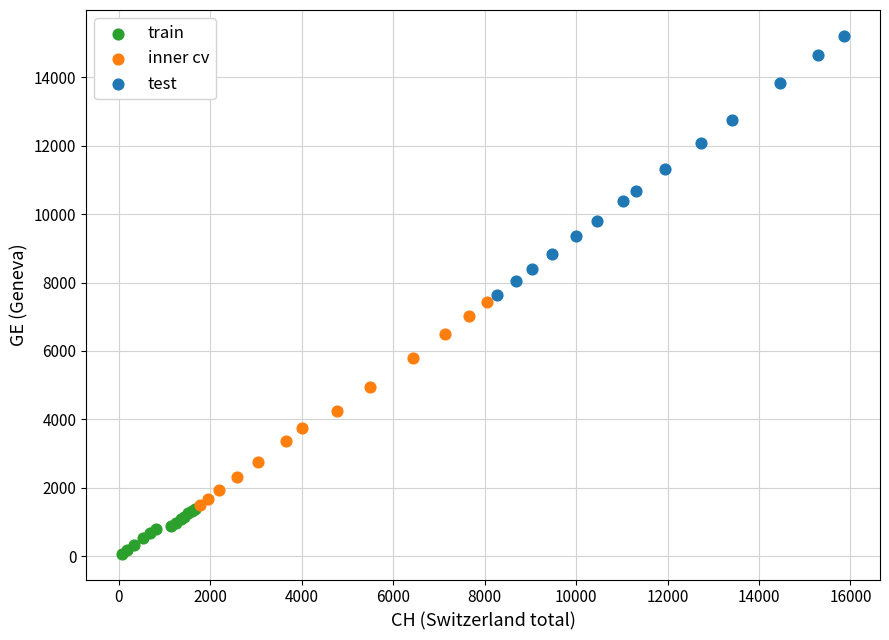

Which series contains the lowest Y value?

train